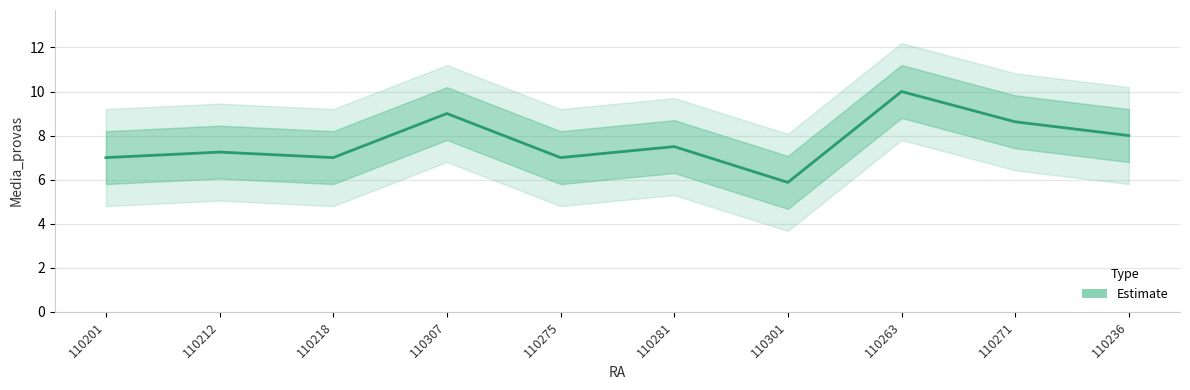

What is the value of the 10th point from the left?

8.0